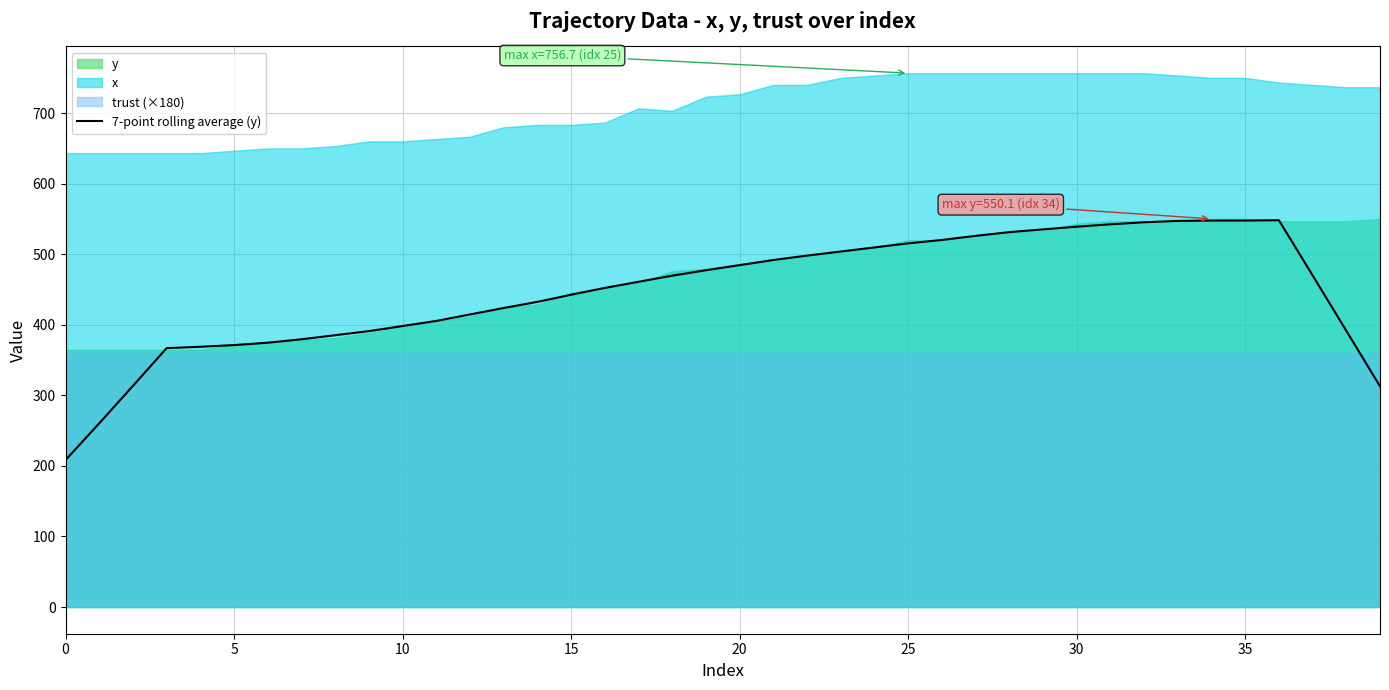

At which category does the data reach its first local peak?

36